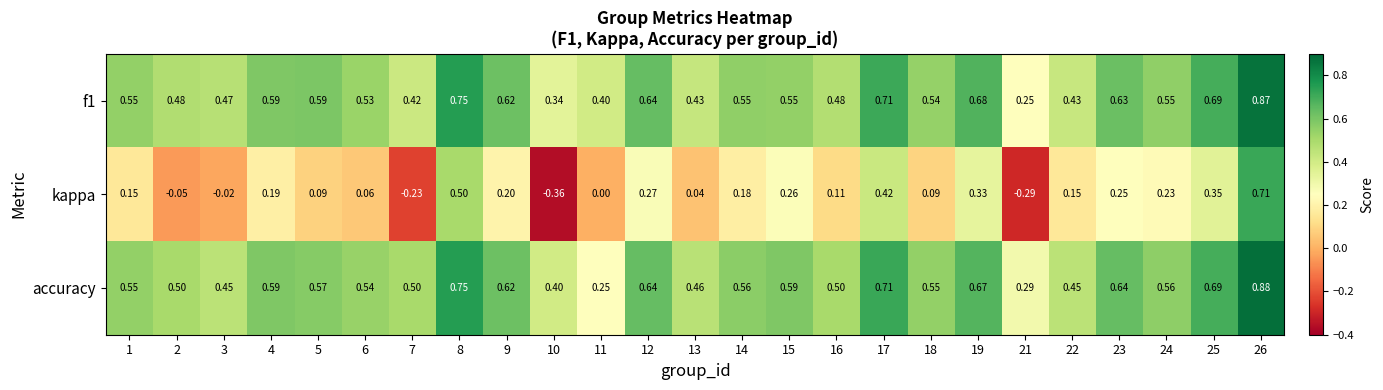

Which series has the widest spread of values?

kappa